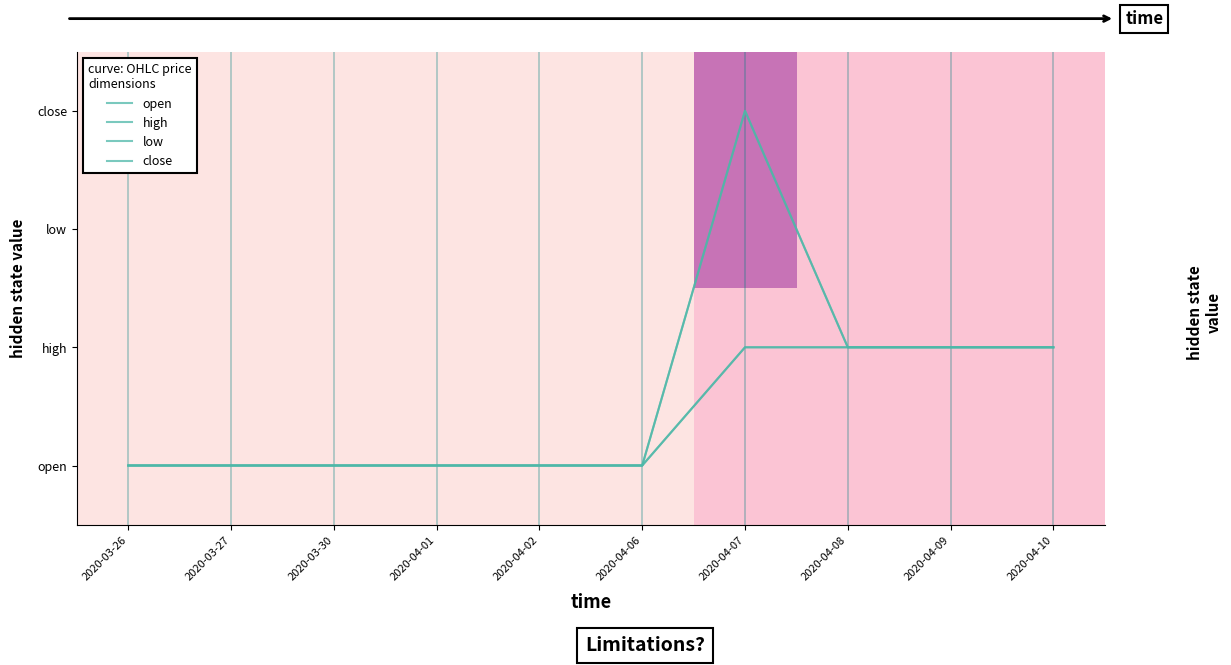

Which series has the largest total across all categories?

open